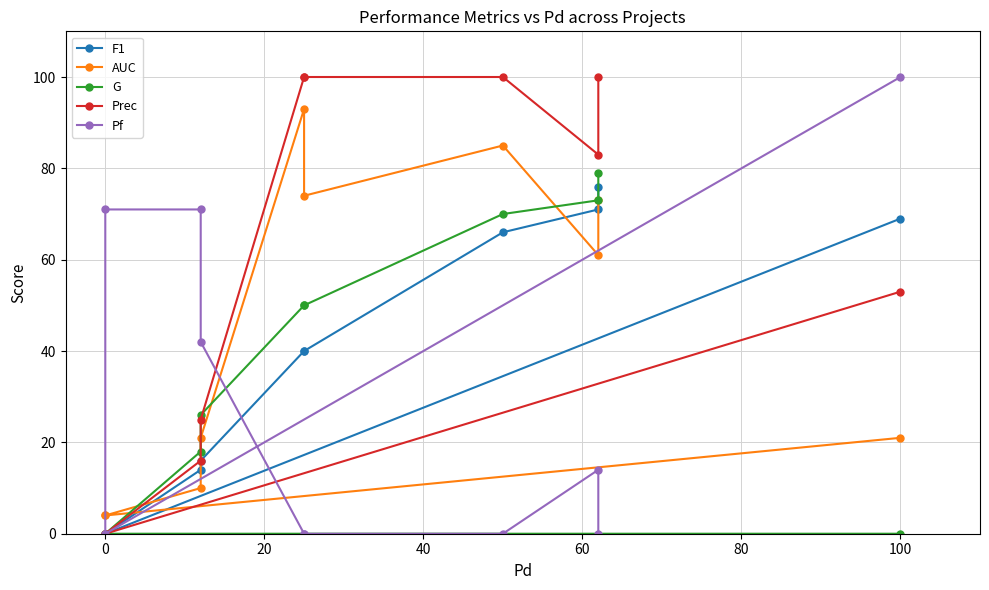

Reading left to right, extract all data points from this chart.

F1: 76	71	66	40	40	16	14	0	0	69
AUC: 73	61	85	74	93	21	10	4	4	21
G: 79	73	70	50	50	26	18	0	0	0
Prec: 100	83	100	100	100	25	16	0	0	53
Pf: 0	14	0	0	0	42	71	71	0	100